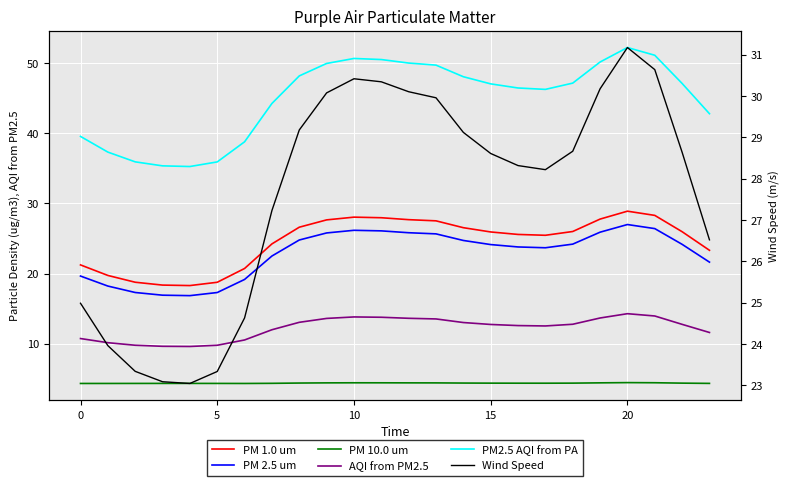

True or false: PM 10.0 um and PM 1.0 um intersect in this chart.

False